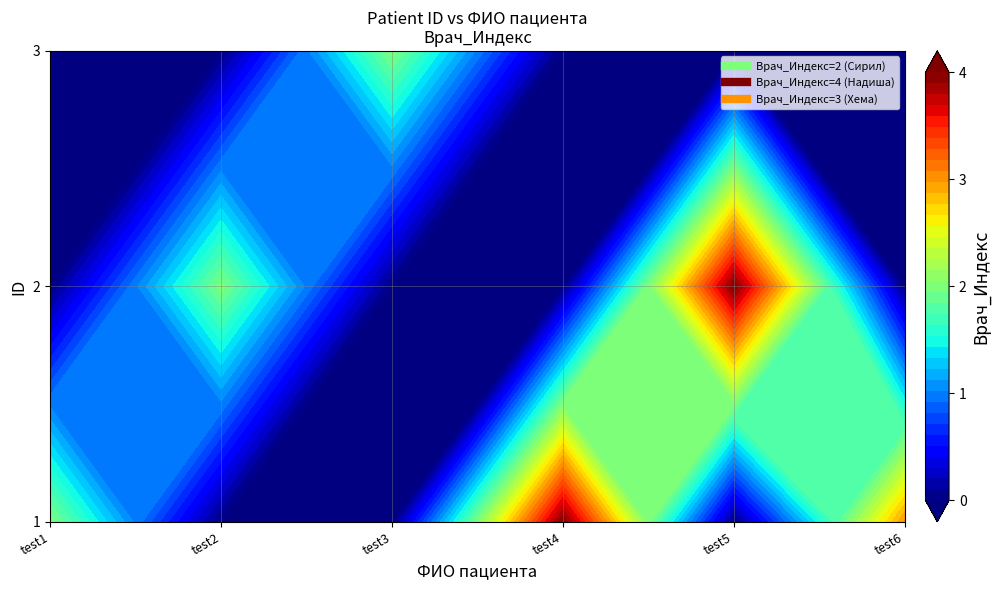

What is the difference between the maximum and minimum values in the 3 series?

4